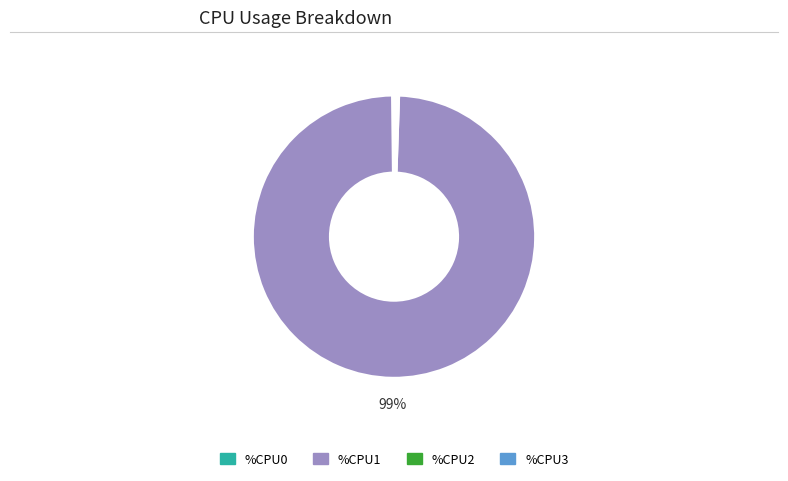

Is there a majority slice in this chart?

Yes